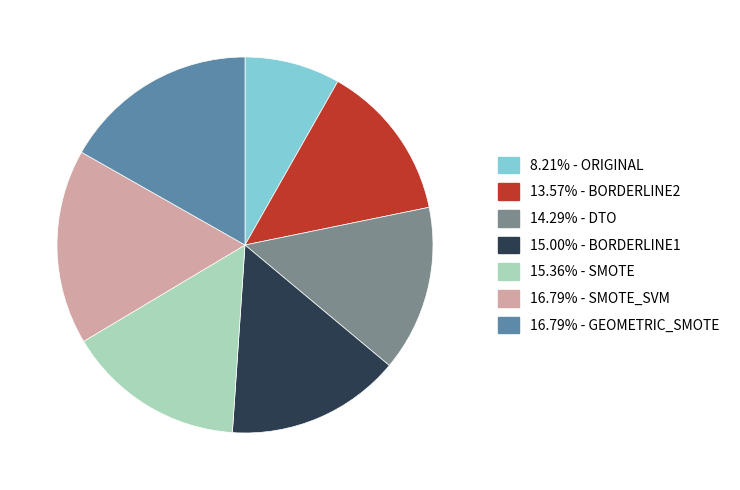

Is there any slice that represents more than half of the pie?

No